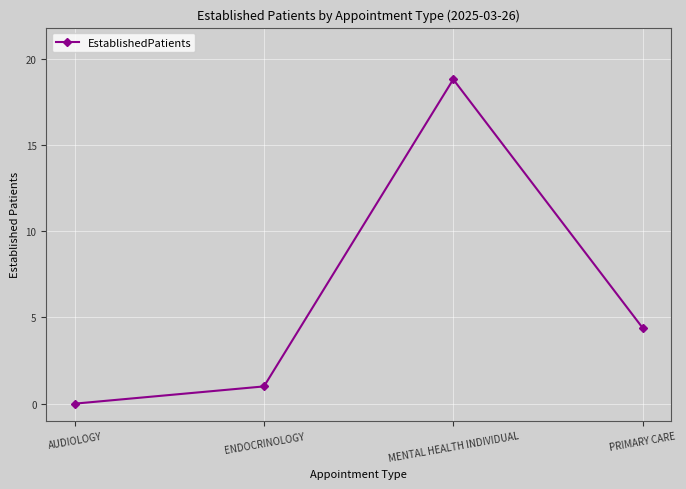

Rank the categories by value from lowest to highest.

AUDIOLOGY, ENDOCRINOLOGY, PRIMARY CARE, MENTAL HEALTH INDIVIDUAL